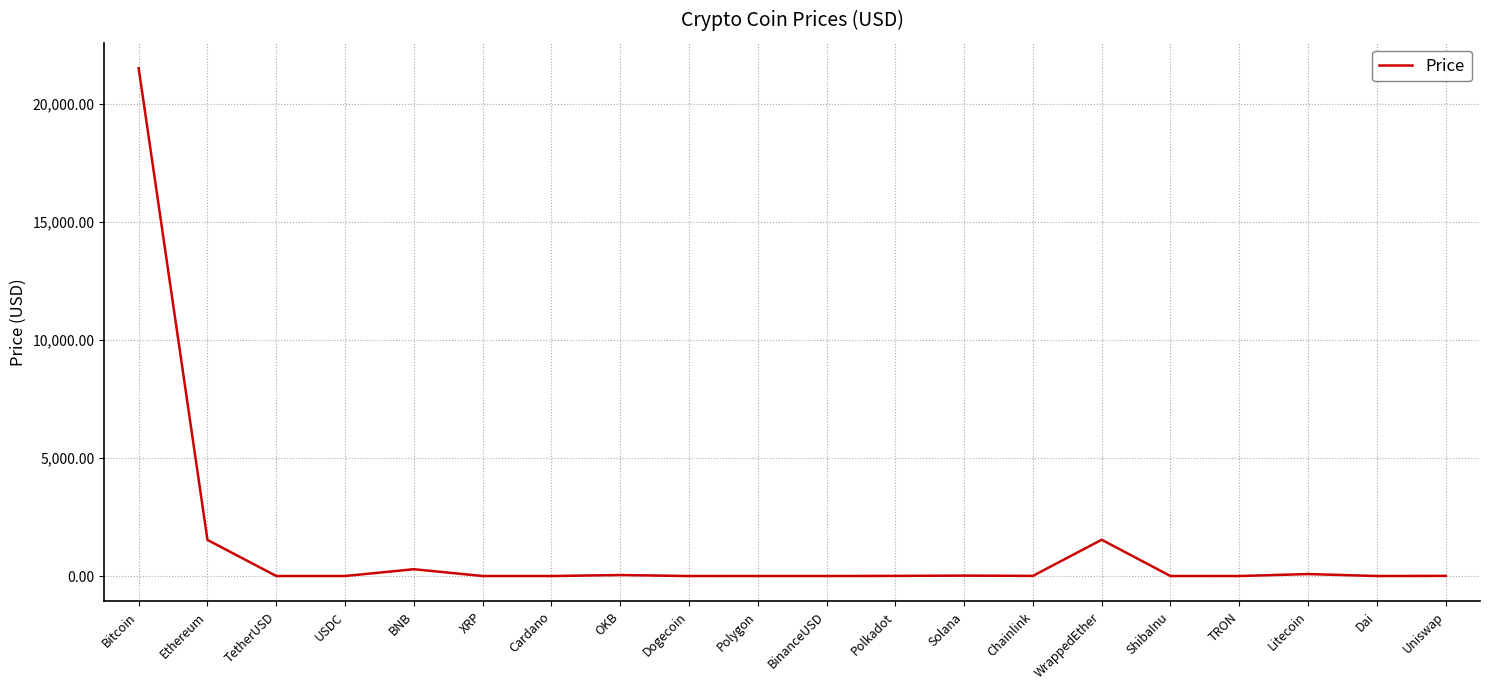

The chart shows a value of 6.1 at Uniswap. True or false?

True